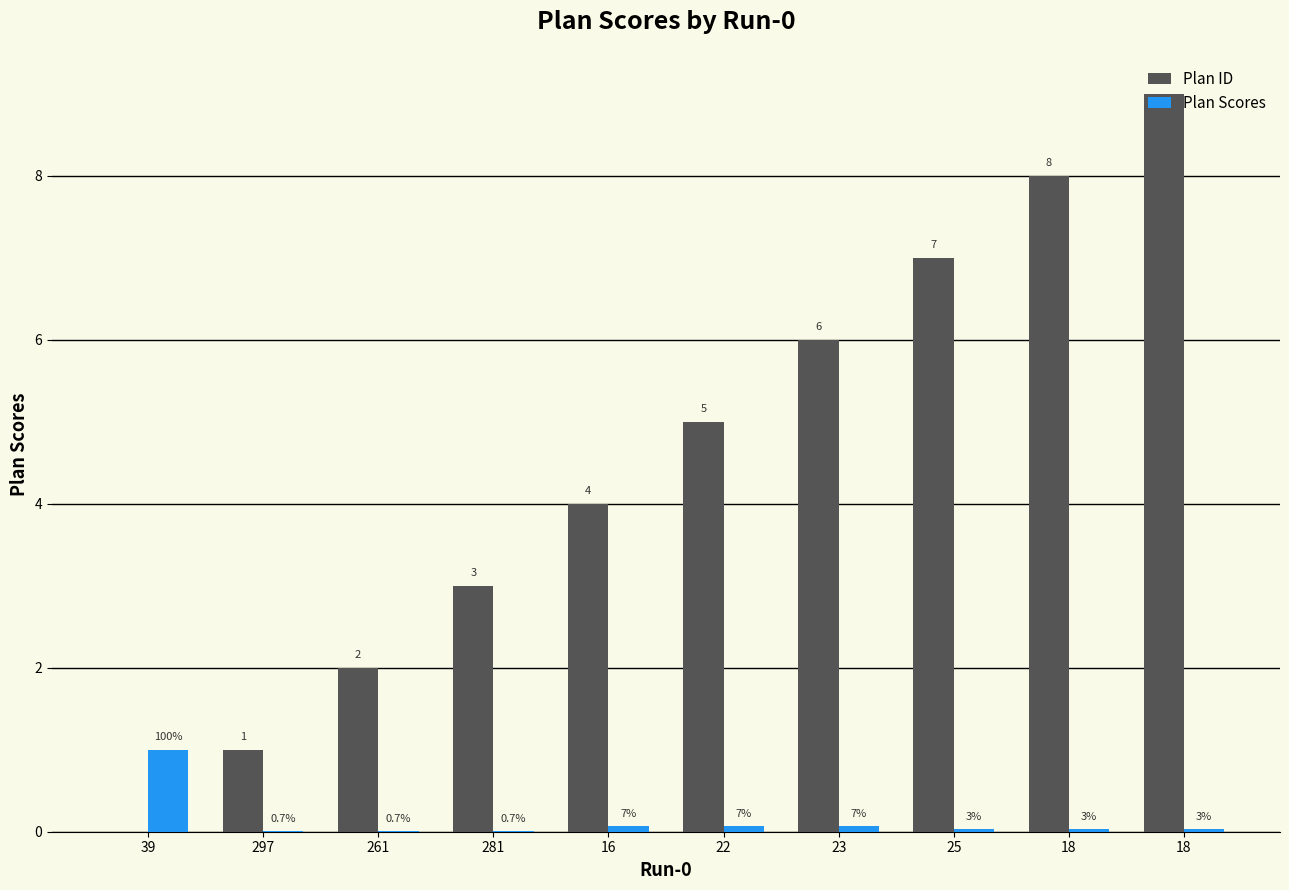

How many groups of bars are there?

10